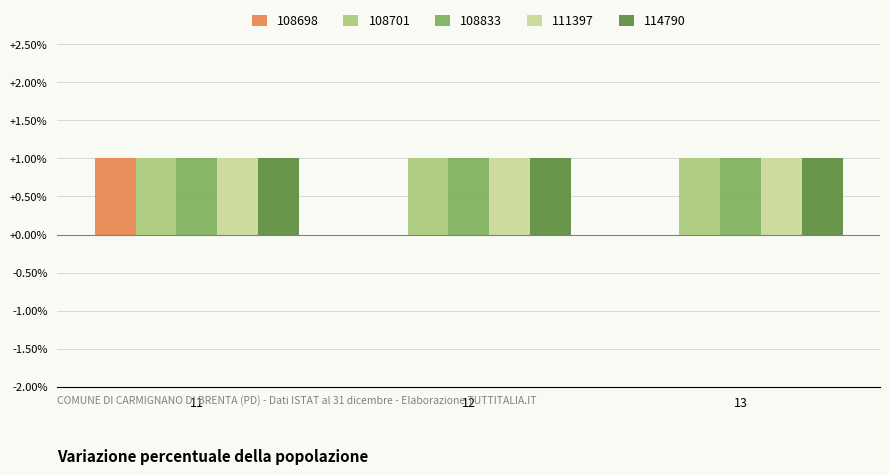

What is the sum of all 114790 values?

3